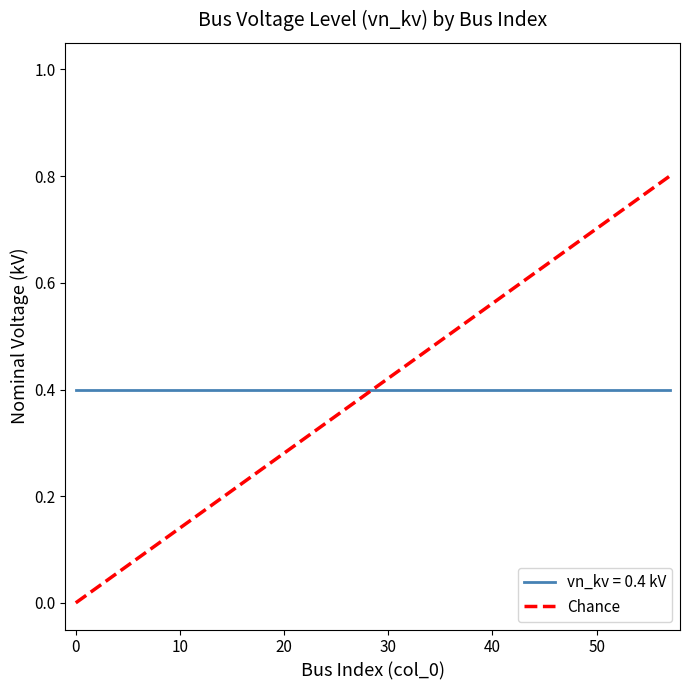

What is the maximum value shown in the chart?

0.8